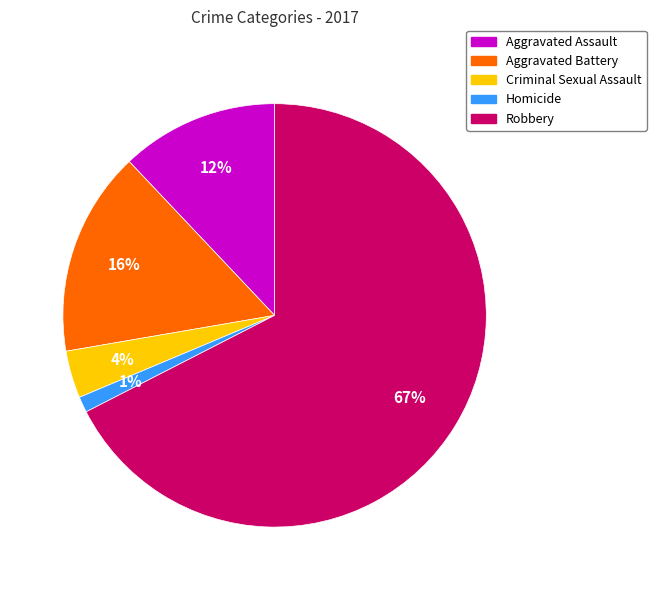

To the nearest percent, what portion does Robbery represent?

67%